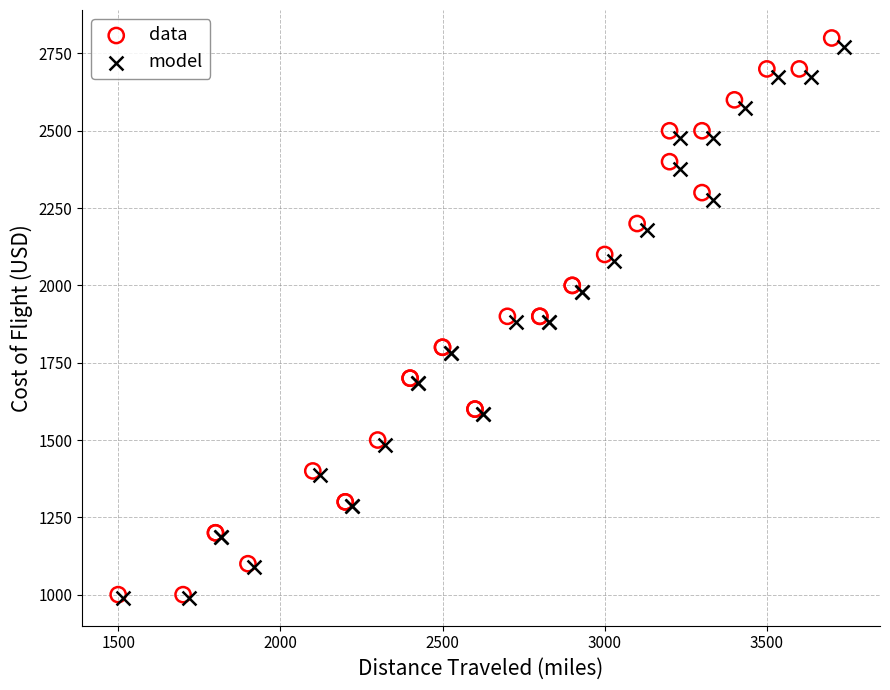

Which series has the largest Y range (max minus min)?

data